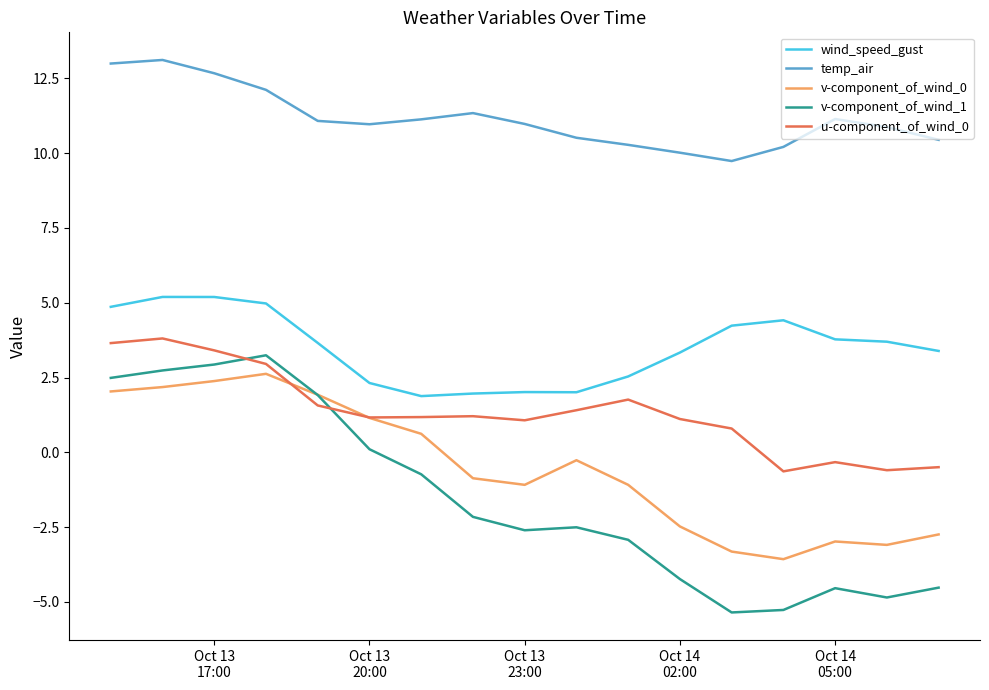

True or false: temp_air and u-component_of_wind_0 cross at least once.

False